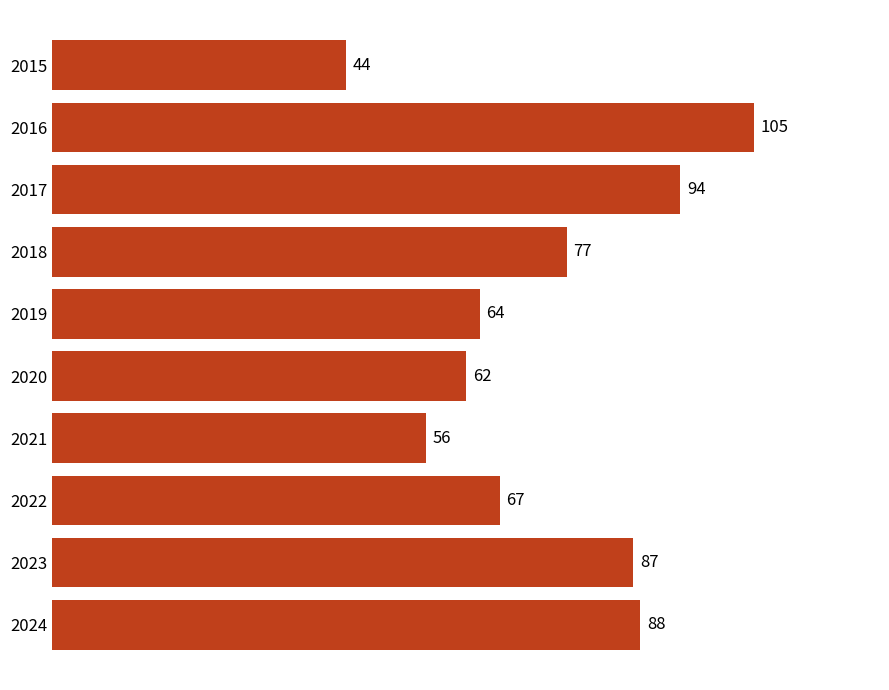

Count the number of data series in this chart.

1